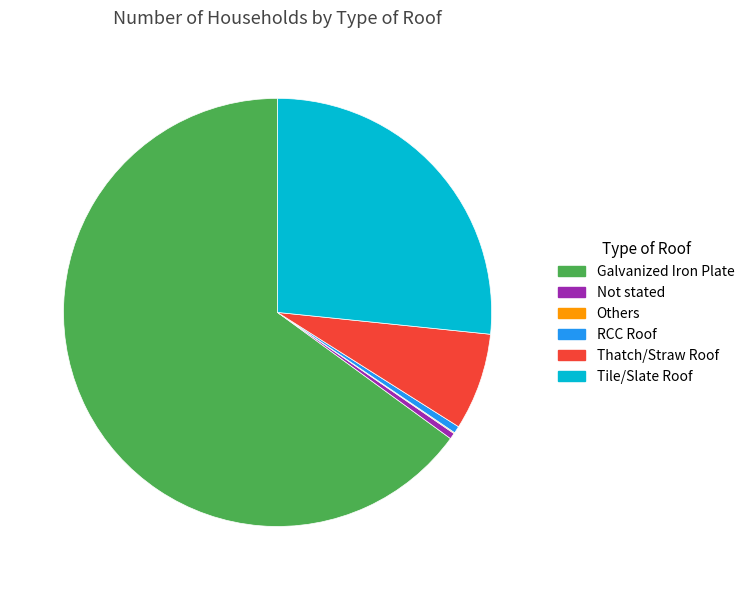

Is there any slice that represents more than half of the pie?

Yes